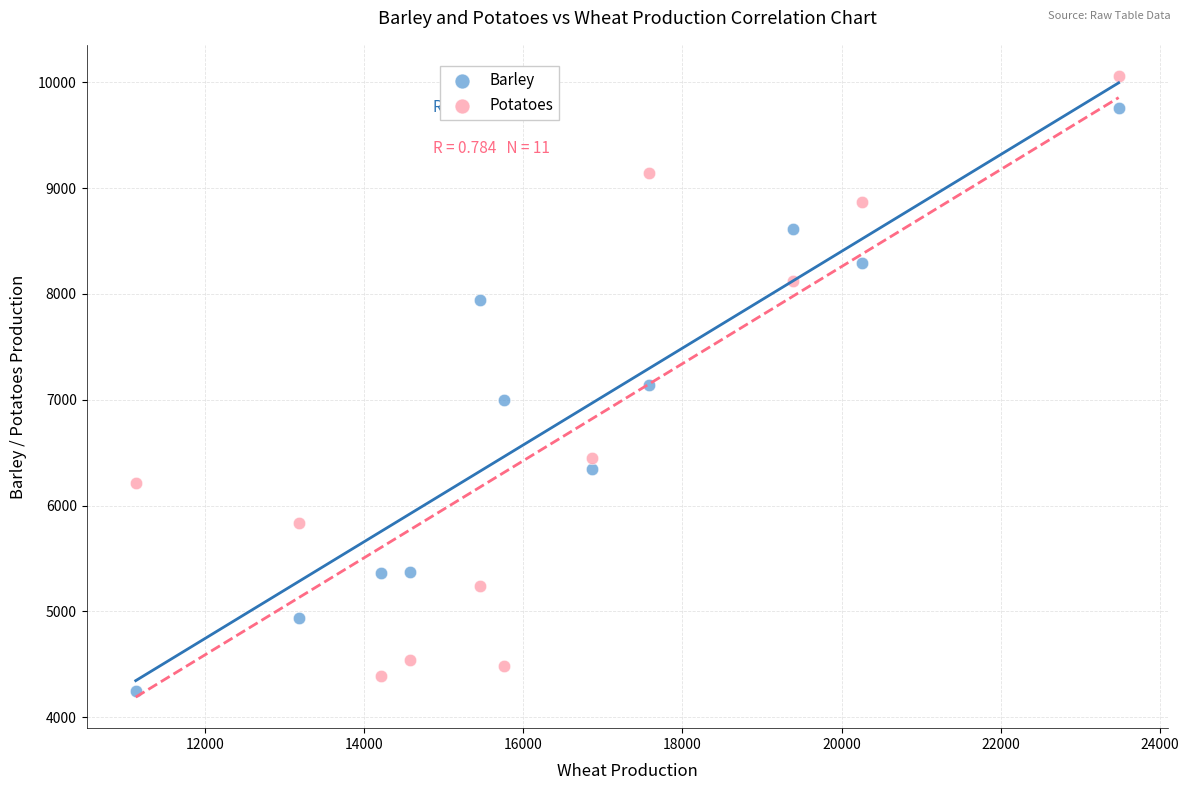

Which series contains the highest Y value?

Potatoes